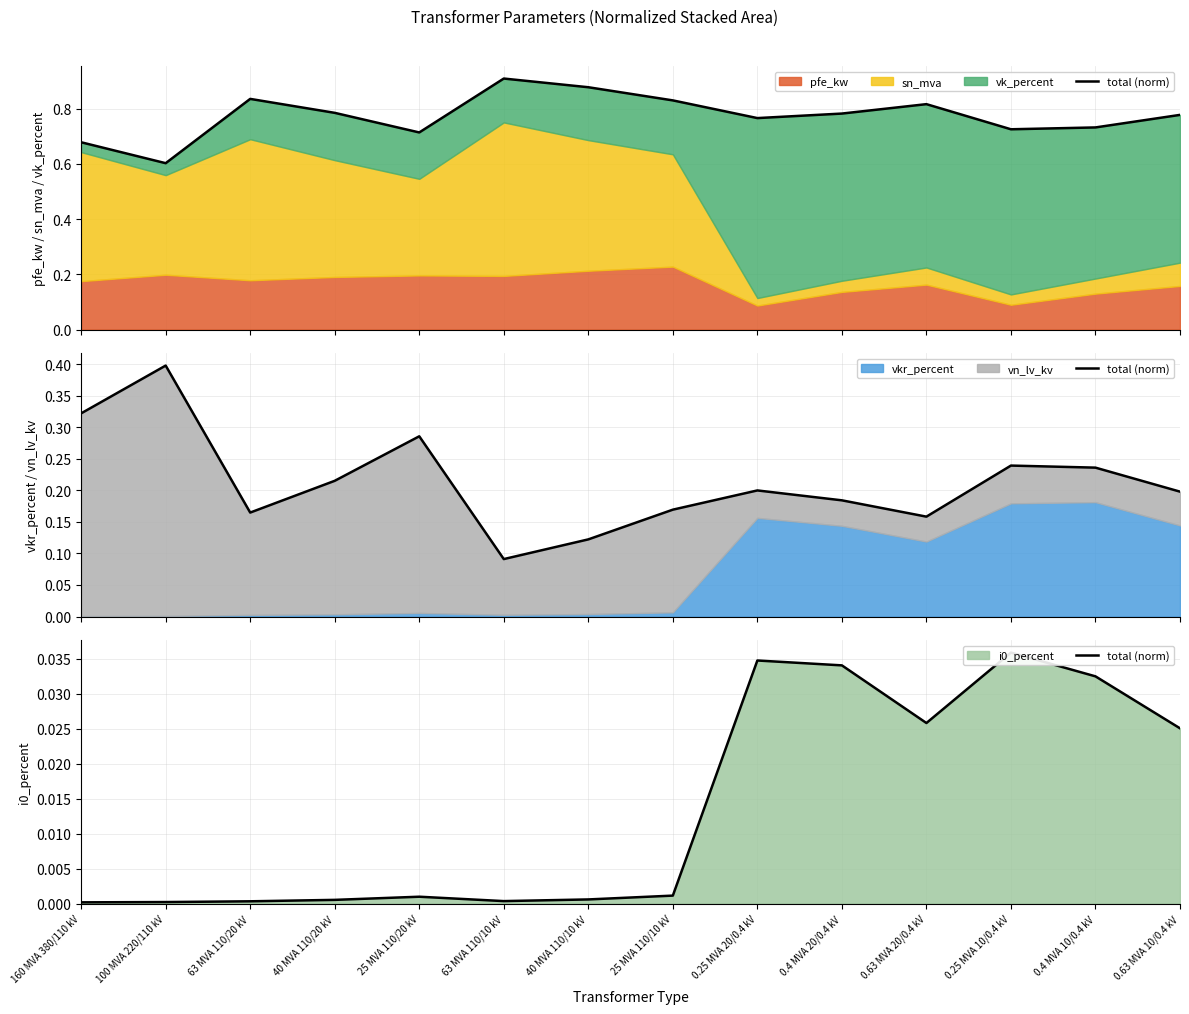

What is the label of the 12th point from the right?

63 MVA 110/20 kV